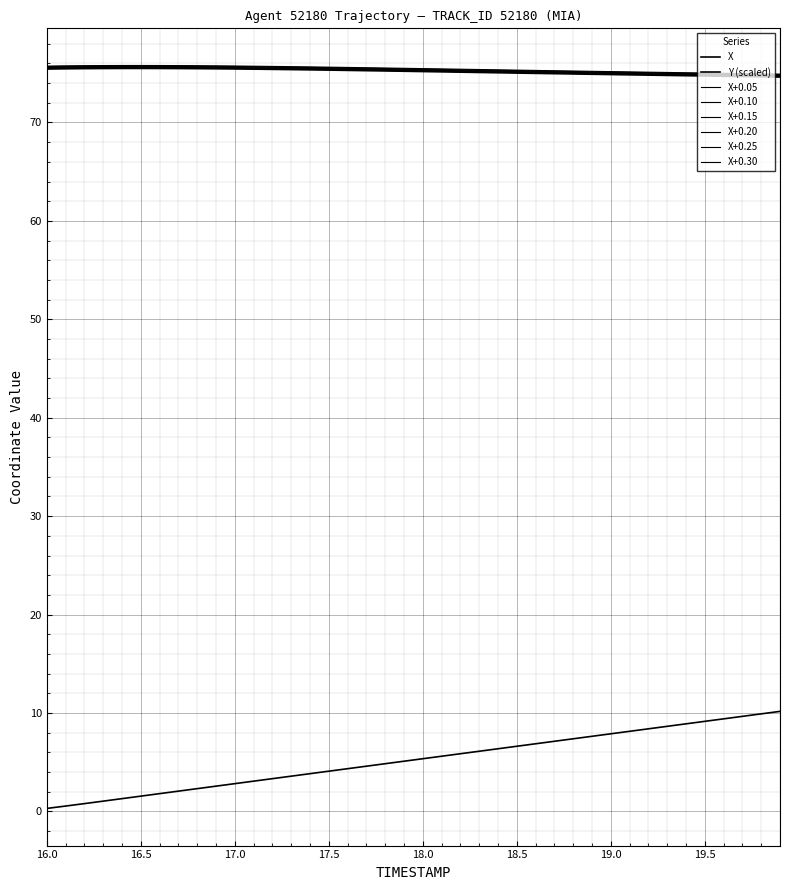

Does the chart display data point markers on the line(s)?

No